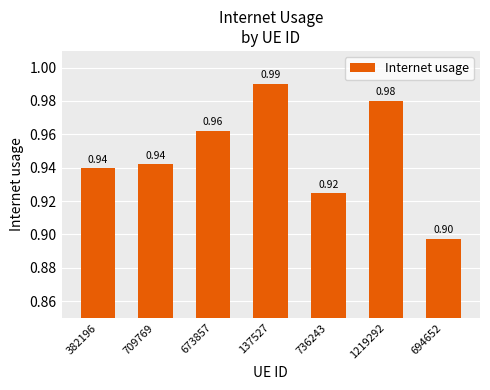

How many values are between 0 and 1?

7